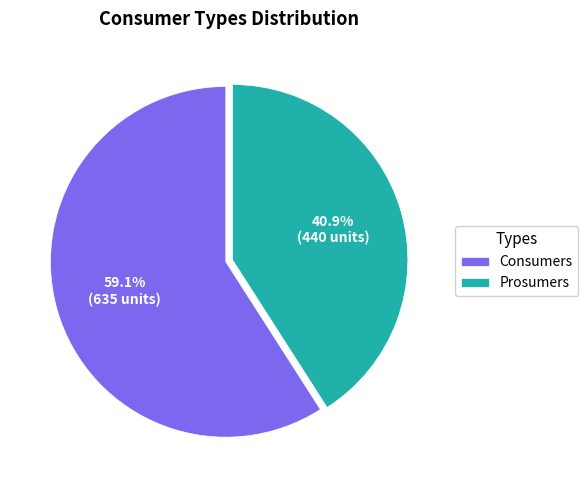

What is the smallest slice in the pie chart?

Prosumers